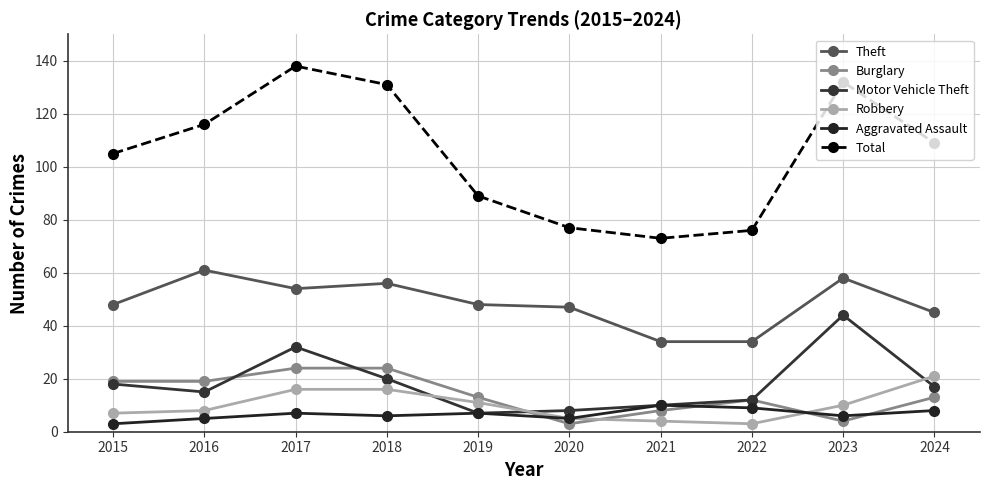

Count the number of categories in the chart.

10